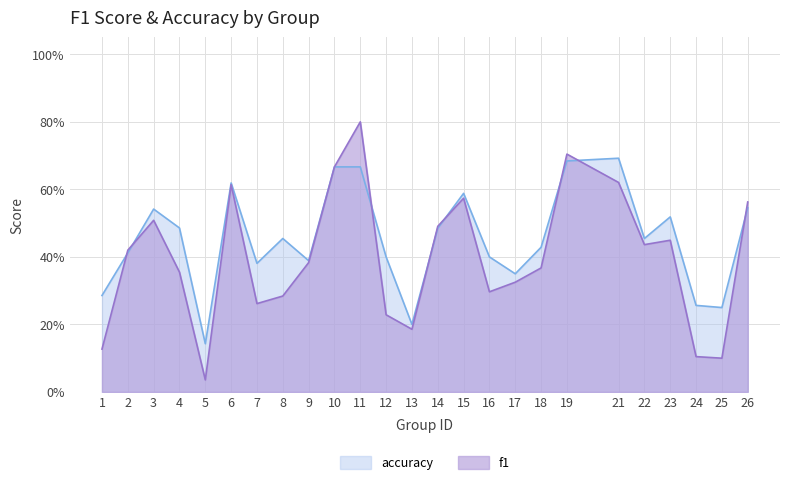

What is the difference between the f1 values at 18 and 13?

0.2